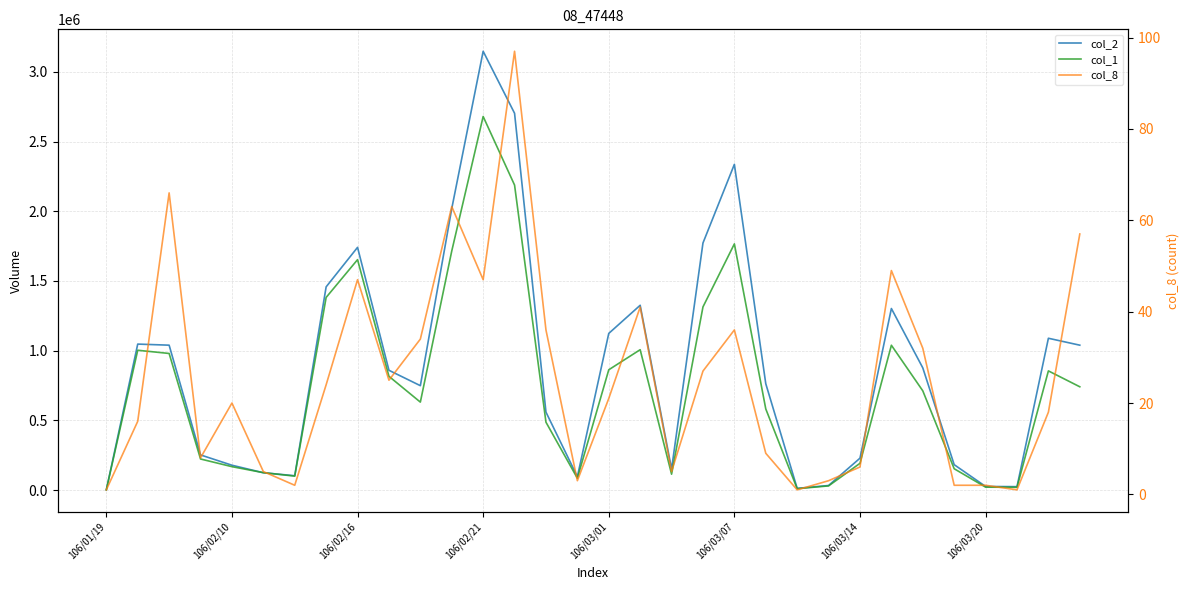

What is the average value of the col_8 series?

25